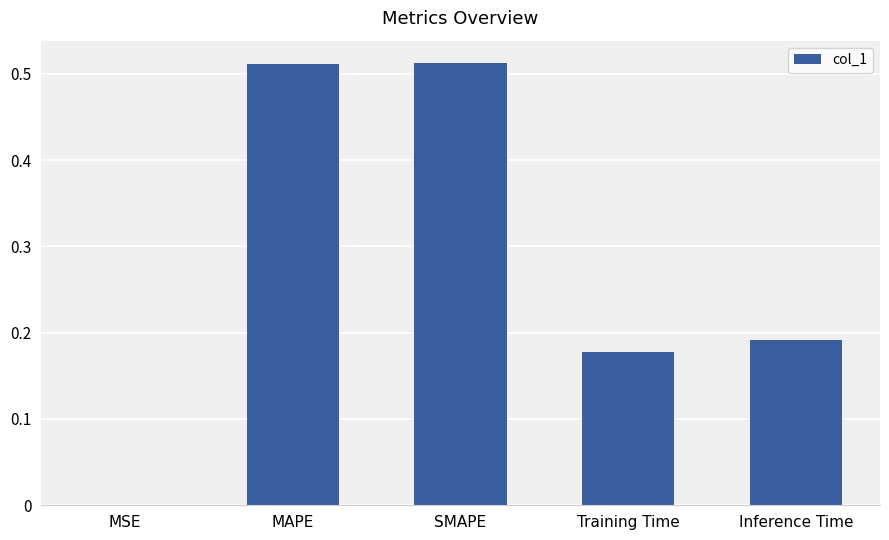

Are the bars grouped side by side (vs. stacked)?

No